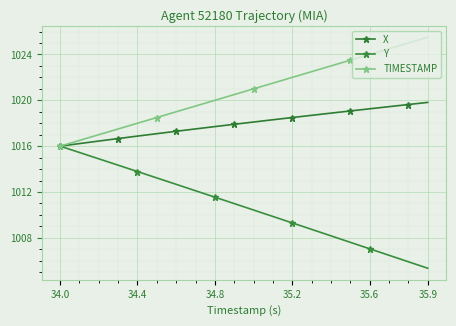

What is the smallest value displayed?

1005.3